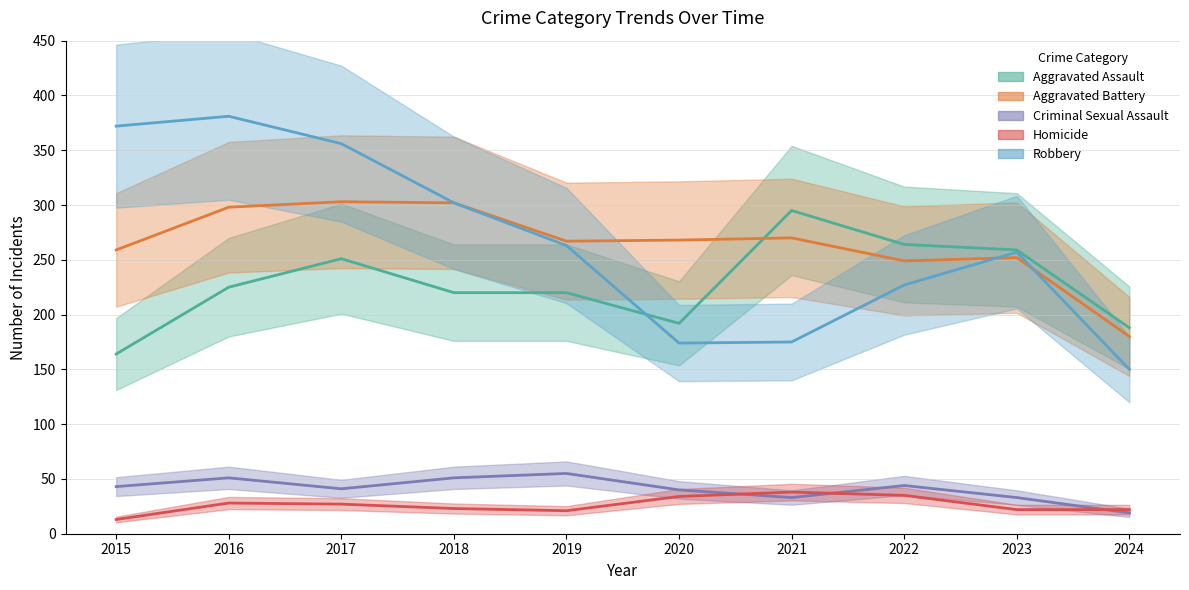

Does the chart display data point markers on the line(s)?

No